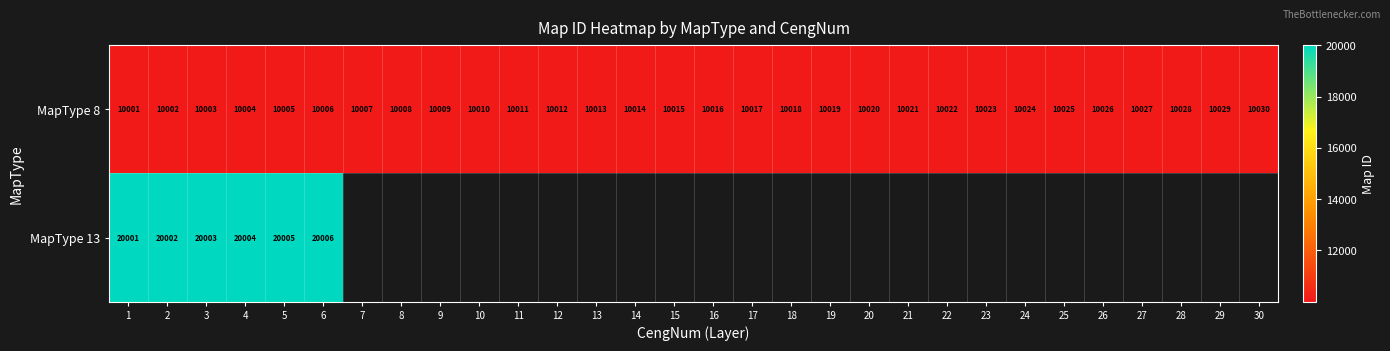

What is the minimum value shown in the chart?

10001.0